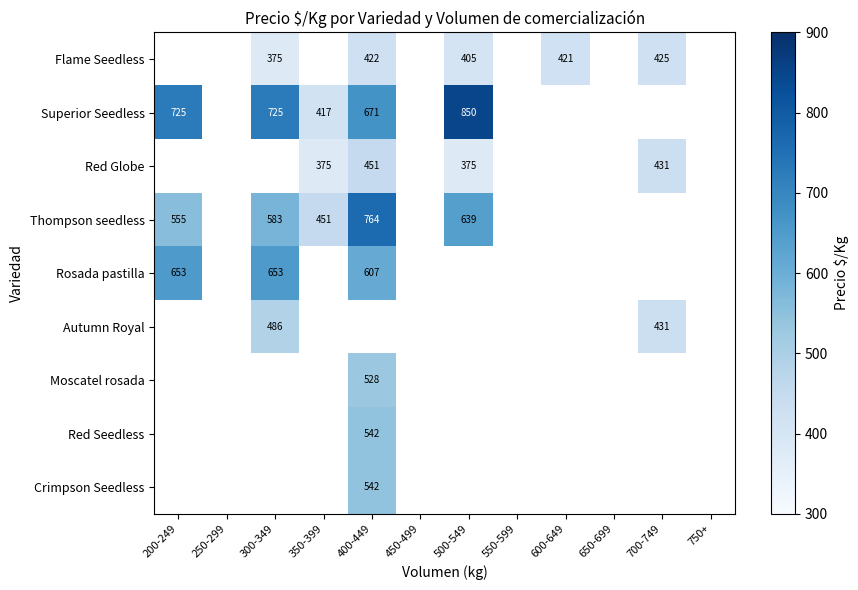

Is it true that Rosada pastilla equals 1077 at 200-249?

False